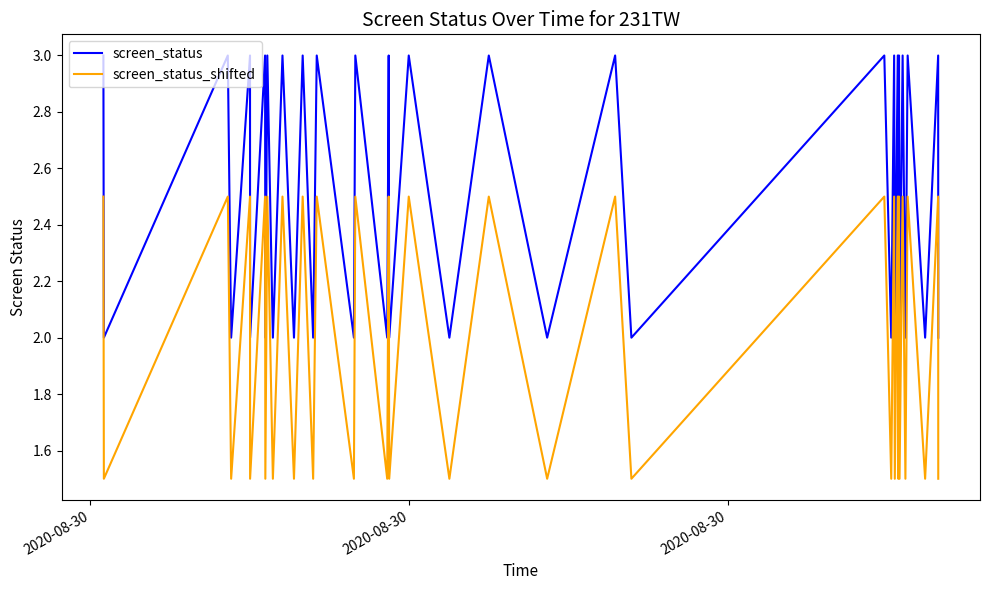

What is the sum of all screen_status_shifted values?

80.0